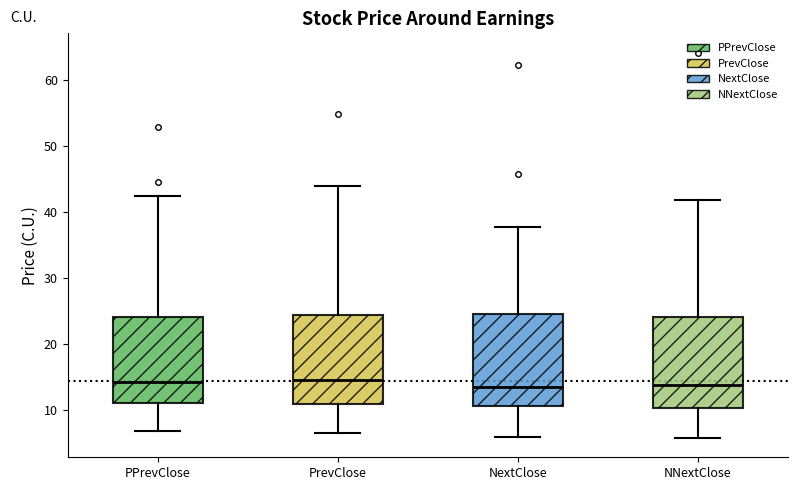

Reading left to right, read every box against the y-axis: the position of its median line, the range the box covers, and the ends of its whiskers. The values are not printed on the chart, so give them approximately, as read against the axis.

PPrevClose: median 14, box 11 to 24, whiskers 7 to 42
PrevClose: median 15, box 11 to 24, whiskers 7 to 44
NextClose: median 14, box 11 to 25, whiskers 6 to 38
NNextClose: median 14, box 10 to 24, whiskers 6 to 42